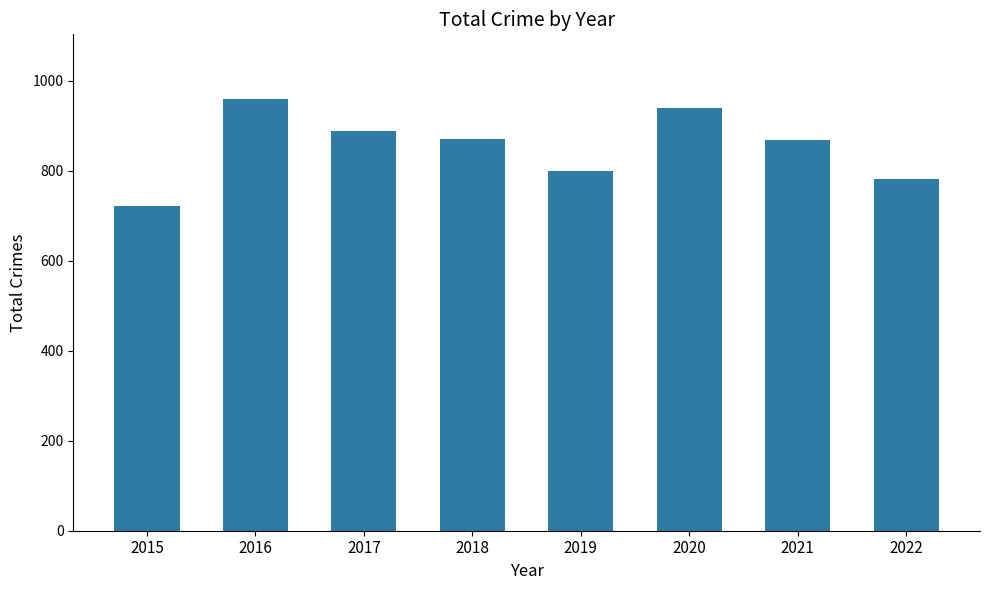

What is the difference between the values at 2019 and 2015?

78